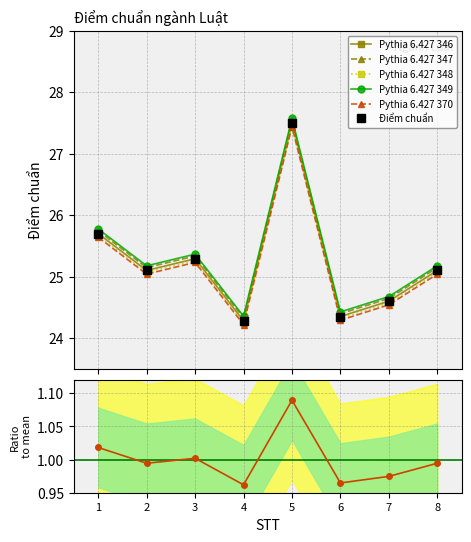

What is the difference between the maximum and minimum values?

3.2